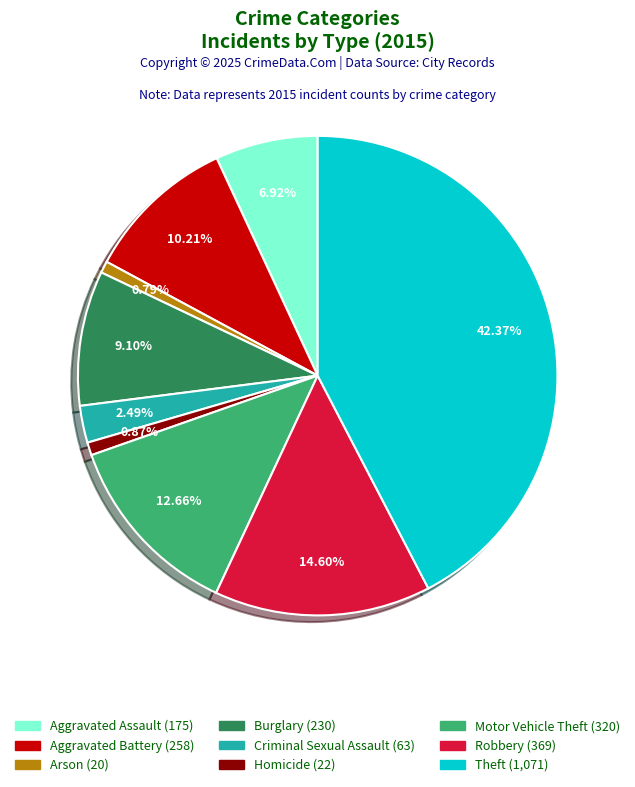

To the nearest percent, what percentage of the pie is Aggravated Battery?

10%